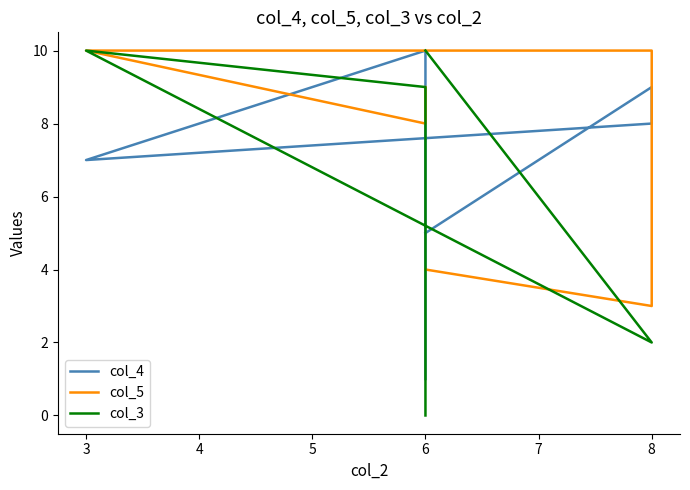

In col_4, how many points are lower than both neighbors (excluding endpoints)?

1